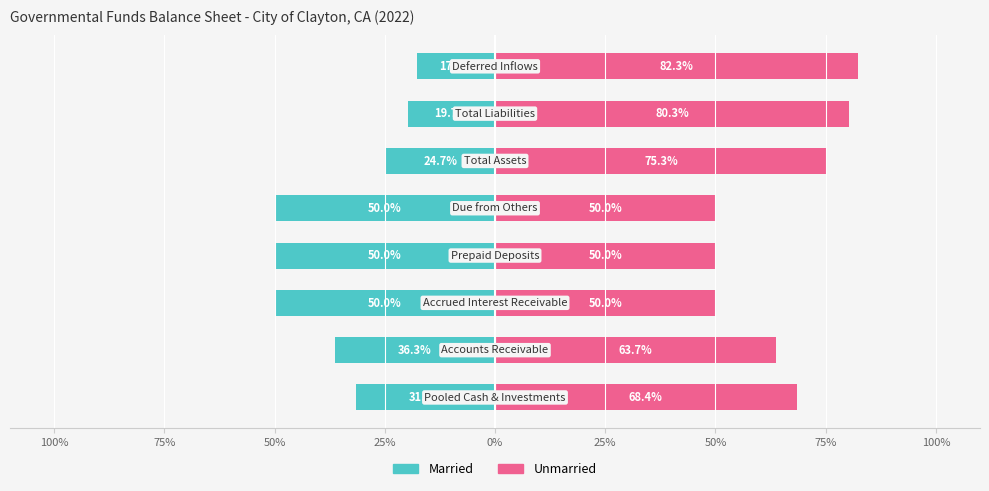

True or false: Unmarried has a value of 63.7 at 75%.

True